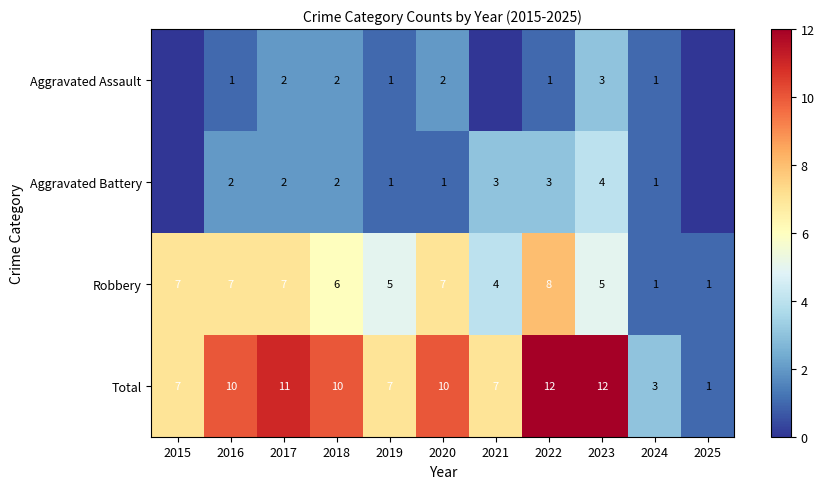

How many data points in Robbery are less than 6?

5